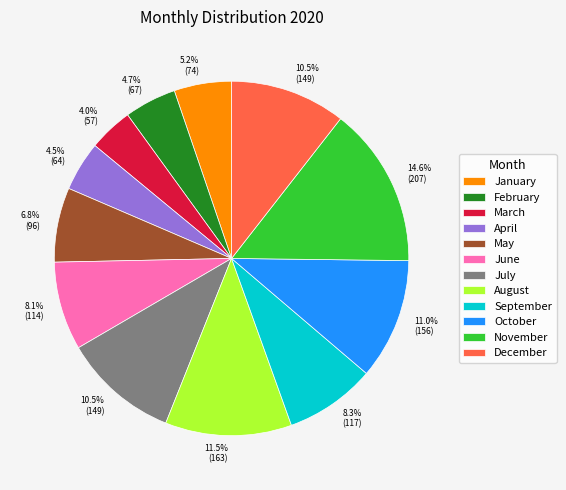

Which category has the biggest portion of the pie?

November